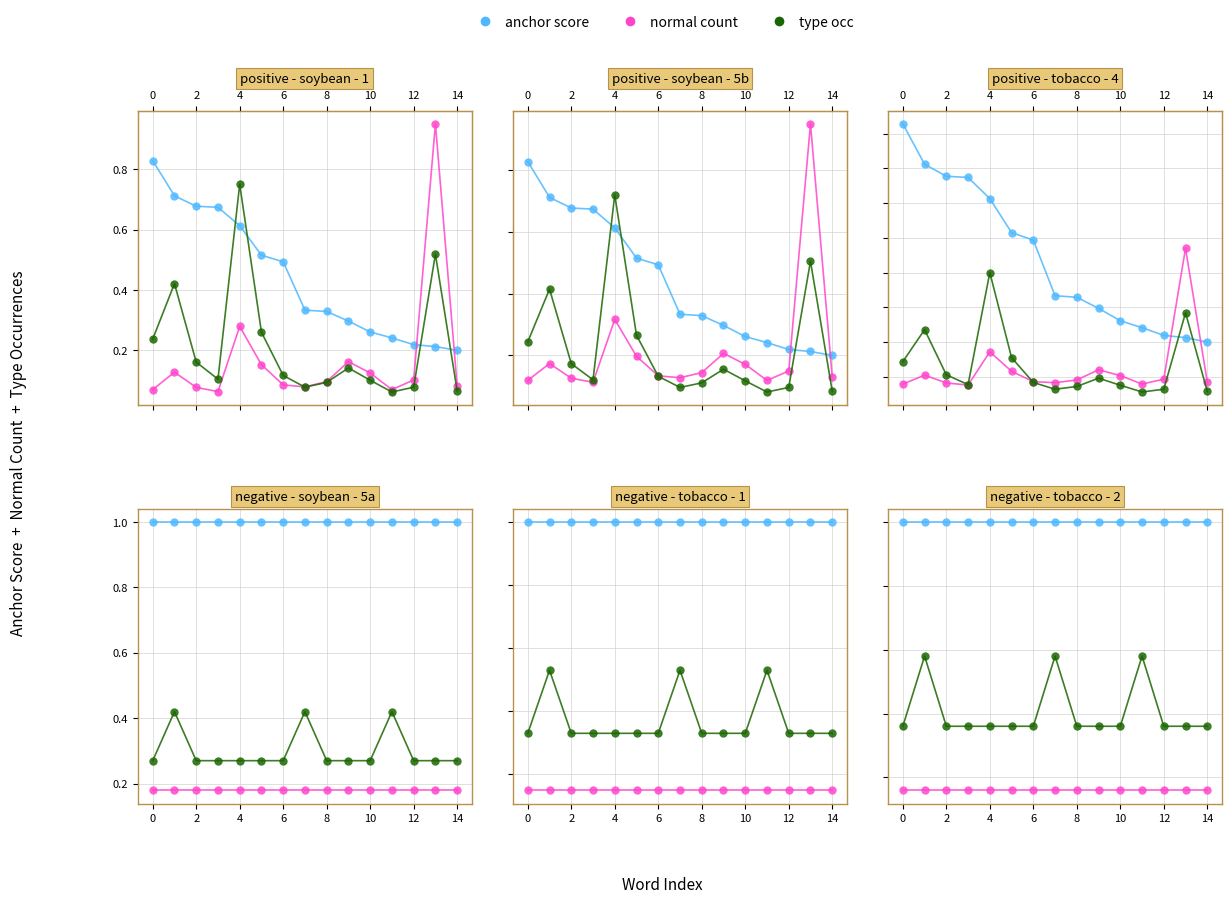

What is the average value of the anchor score series?

1.0